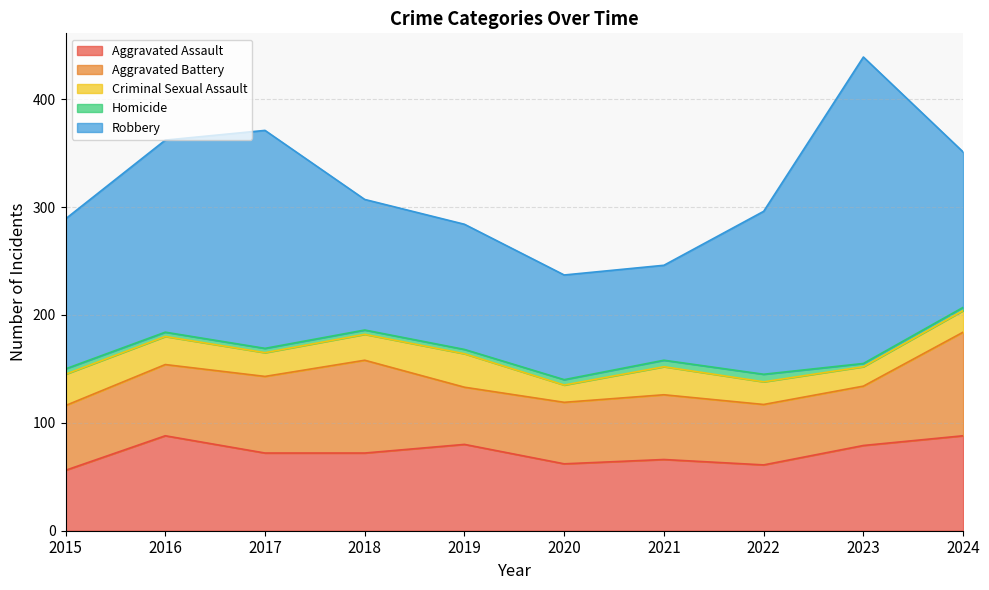

True or false: Homicide and Aggravated Battery intersect in this chart.

False